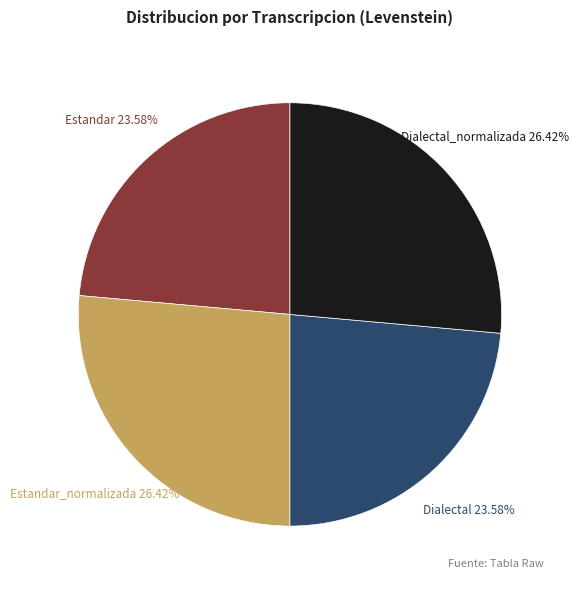

Is there a majority slice in this chart?

No